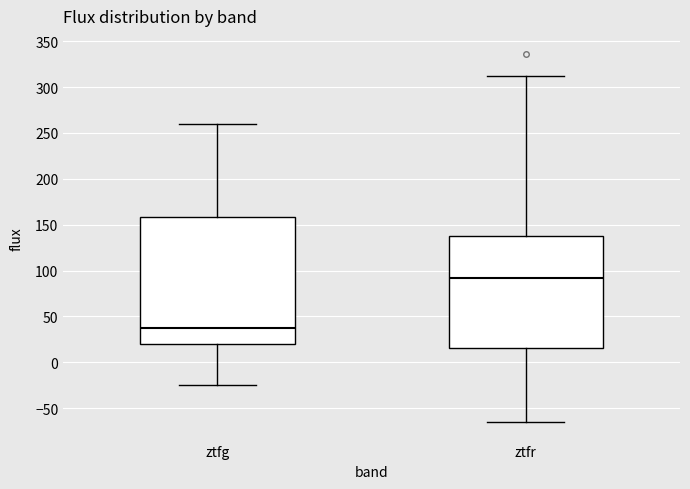

Which box has the highest median line?

ztfr